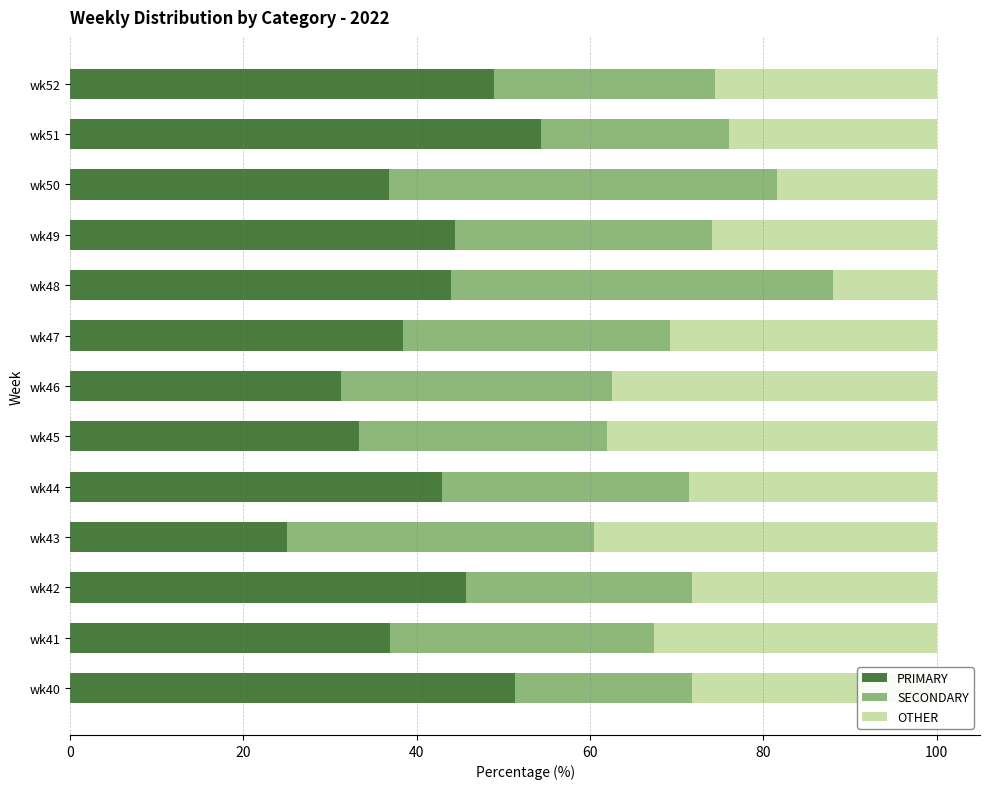

What is the difference between the maximum and second lowest values in the PRIMARY series?

23.1